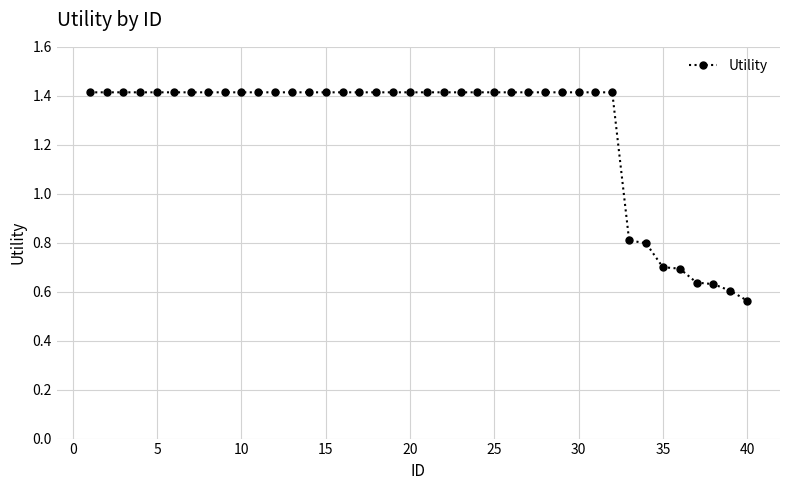

What is the difference between the maximum and second lowest values?

0.8